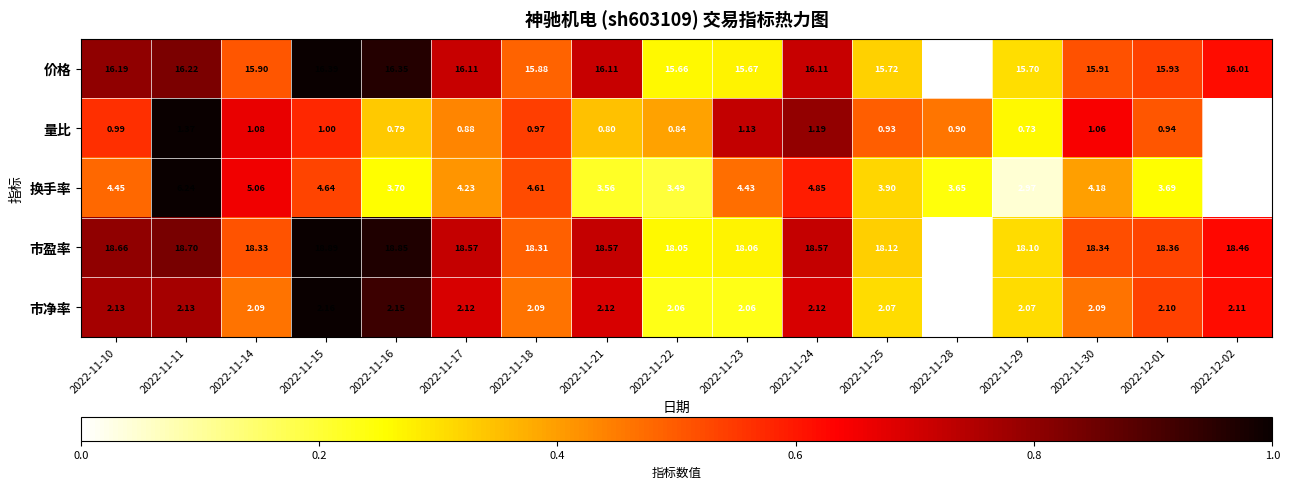

How many values in the 换手率 series exceed 4?

9